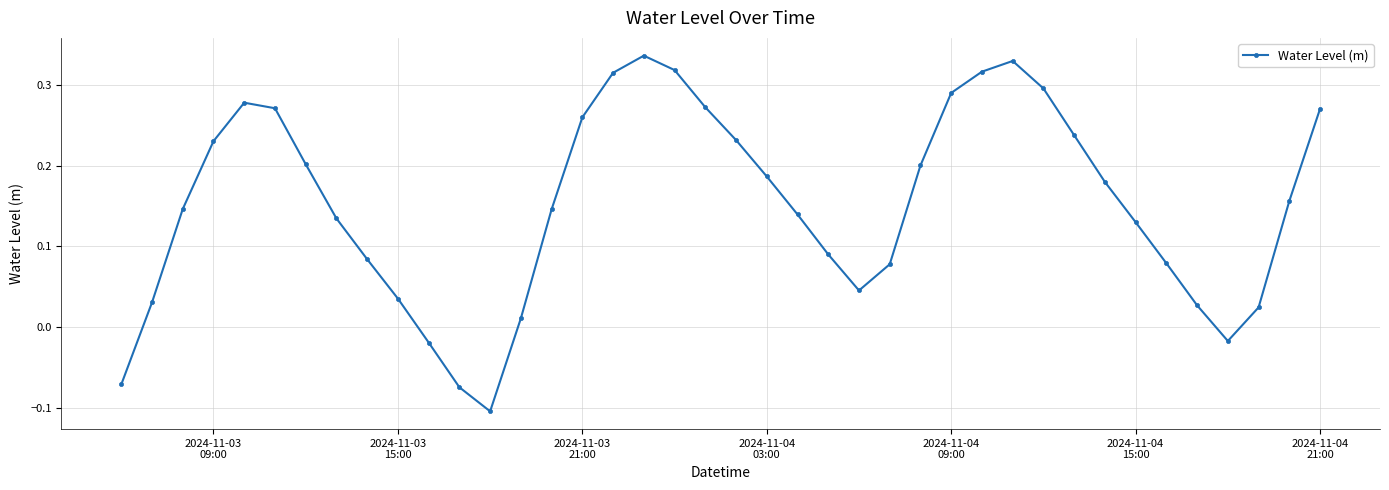

What is the difference between the second highest and minimum values?

0.4